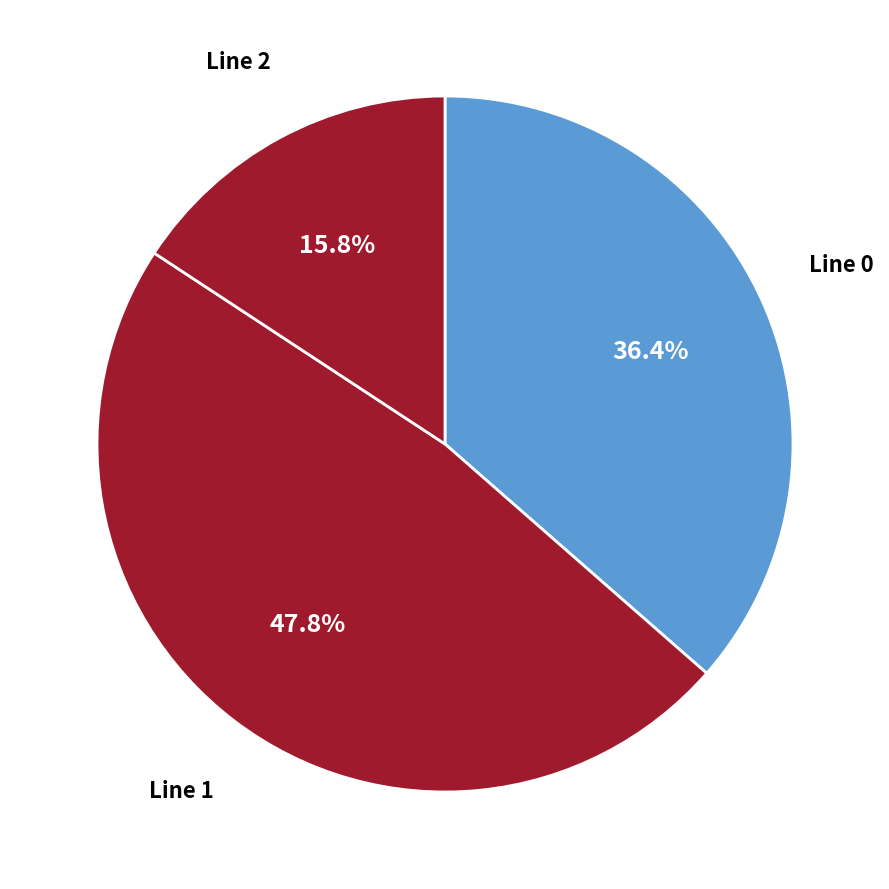

What percentage is NOT represented by Line 1?

52.2%